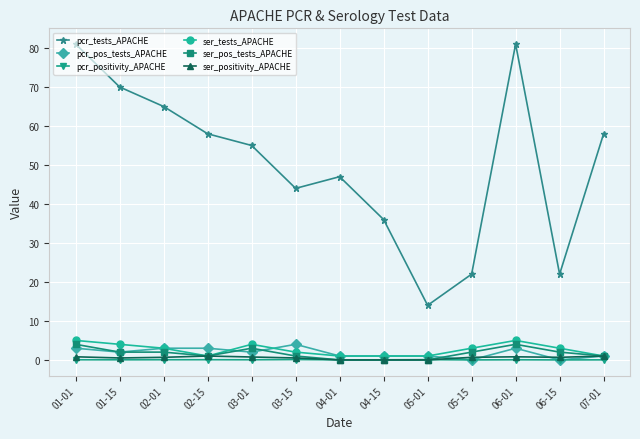

What is the label of the 5th point from the left?

03-01